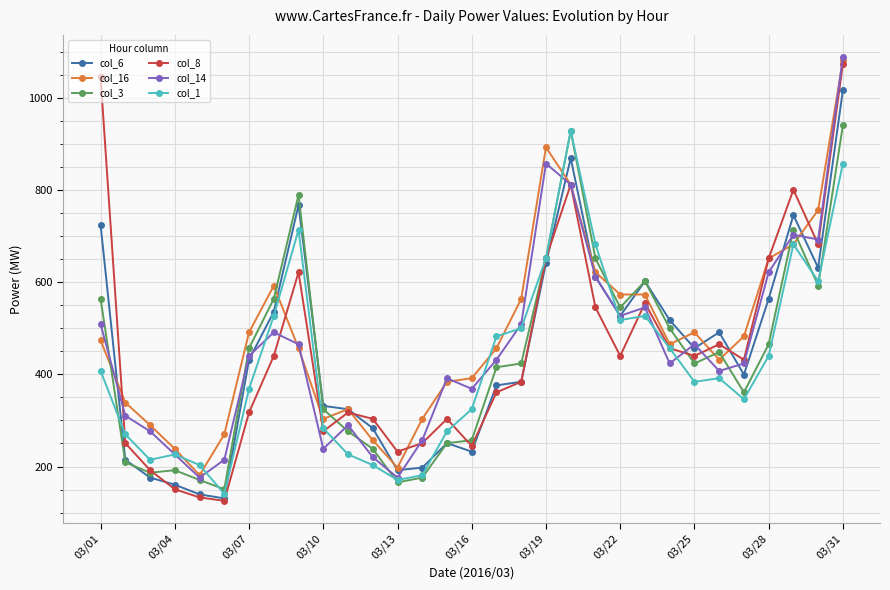

True or false: col_6 has more than 0 interior local peaks.

True